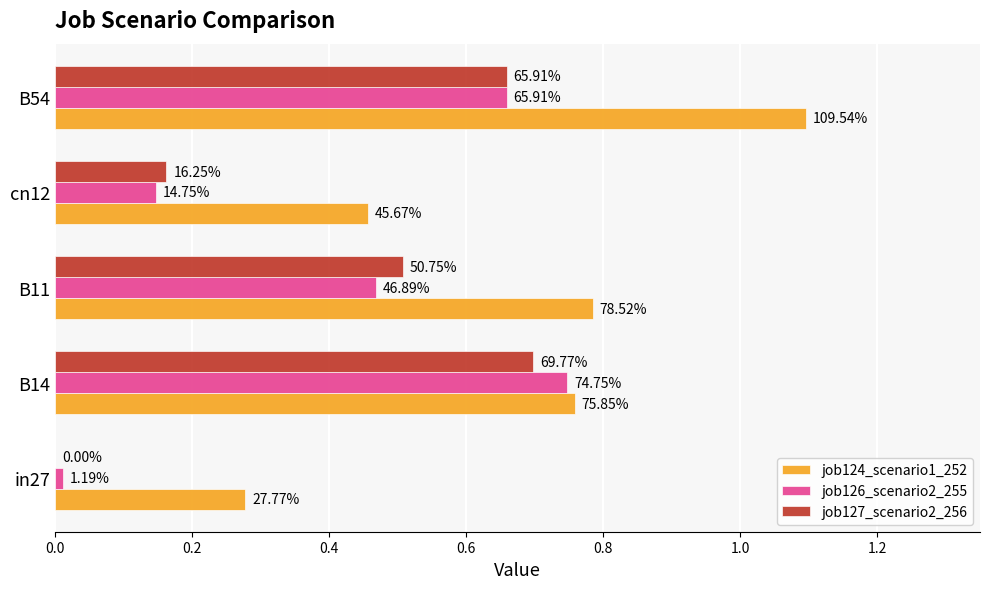

Reading right to left, transcribe all the data shown in this chart.

job124_scenario1_252: 1.1	0.5	0.8	0.8	0.3
job126_scenario2_255: 0.7	0.1	0.5	0.7	0.0
job127_scenario2_256: 0.7	0.2	0.5	0.7	0.0